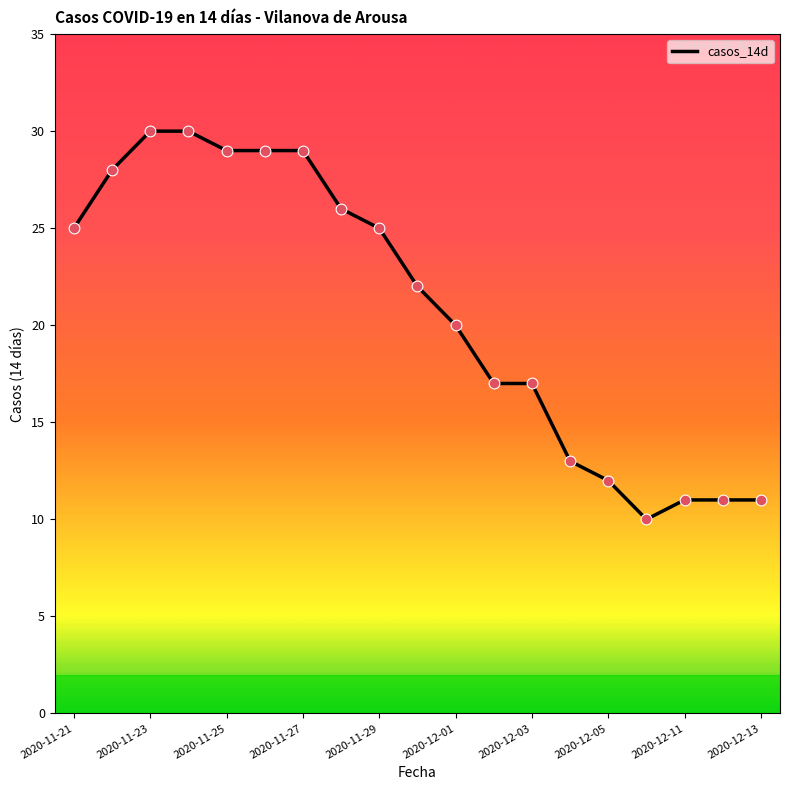

What is the smallest value displayed?

10